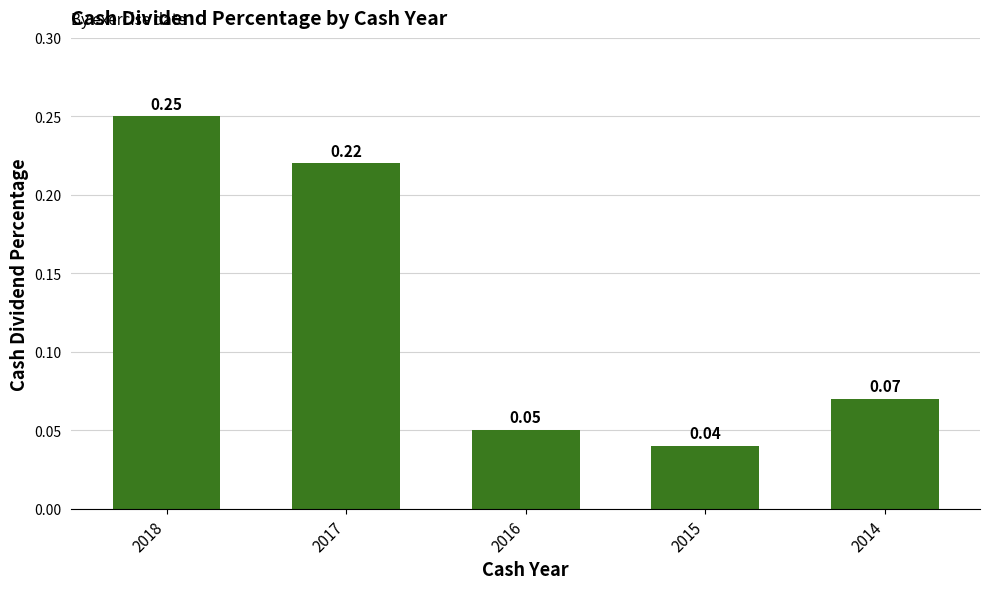

What is the sum of the values at 2015 and 2018?

0.3